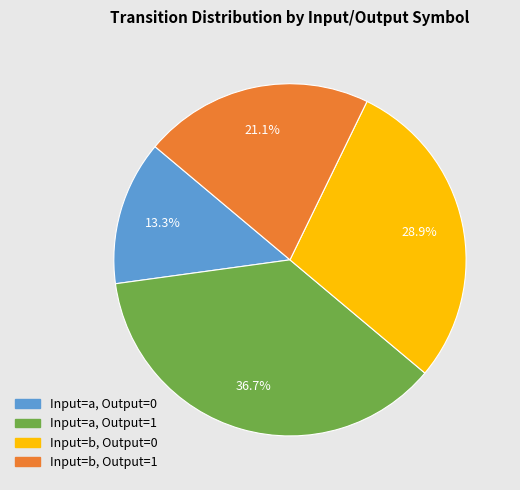

Which has a higher value, Input=a, Output=0 or Input=b, Output=1?

Input=b, Output=1